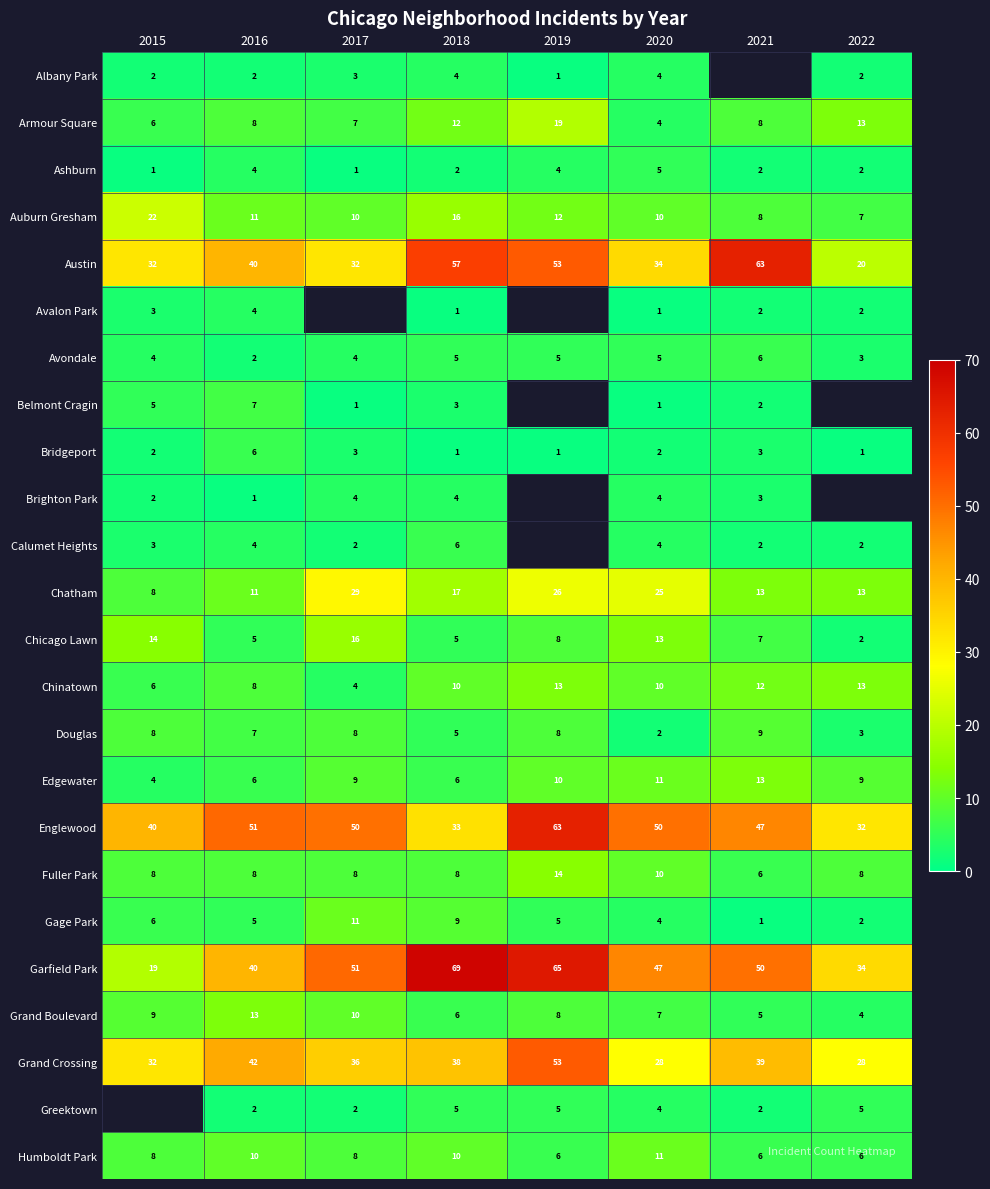

What is the difference between the highest and lowest values at 2016?

50